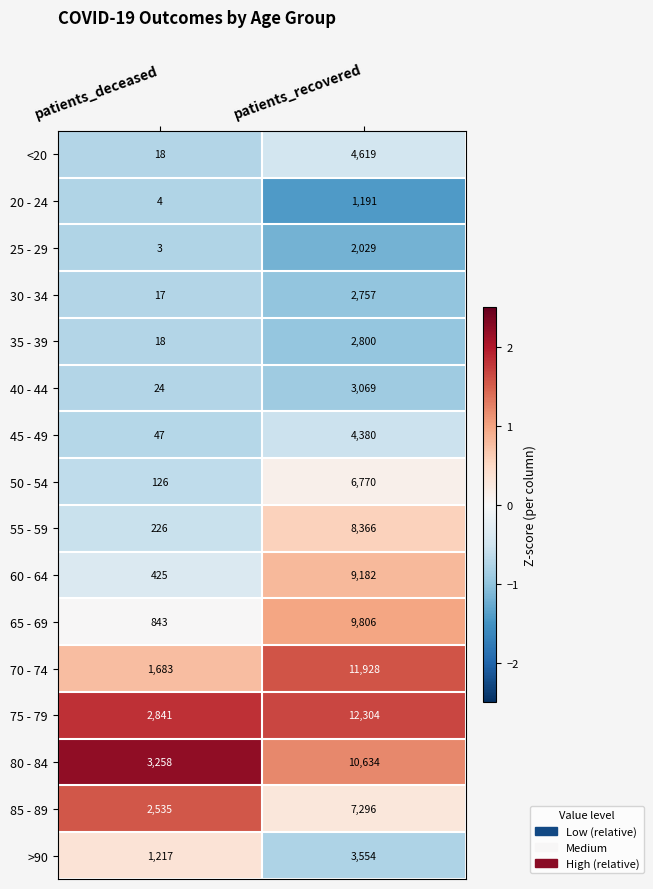

True or false: 20 - 24 has a value of 2008 at patients_recovered.

False